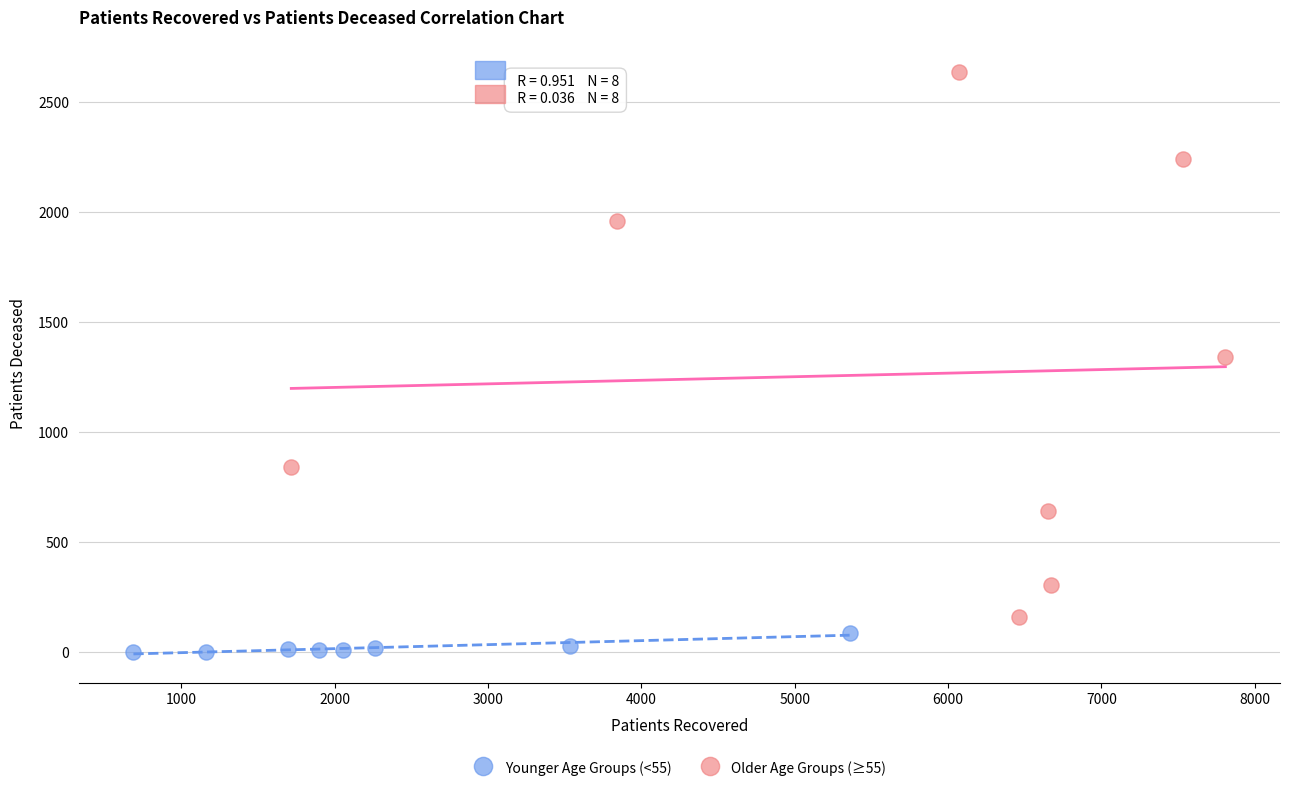

Which series contains the lowest Y value?

Younger Age Groups (<55)